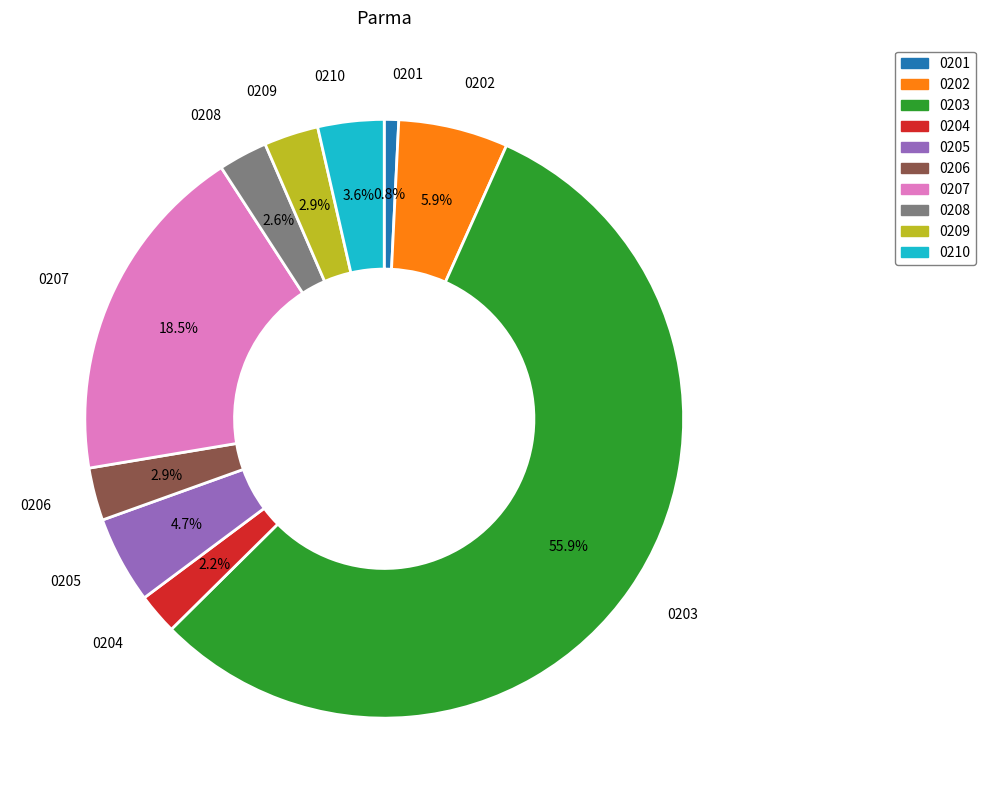

Does any single category account for the majority?

Yes